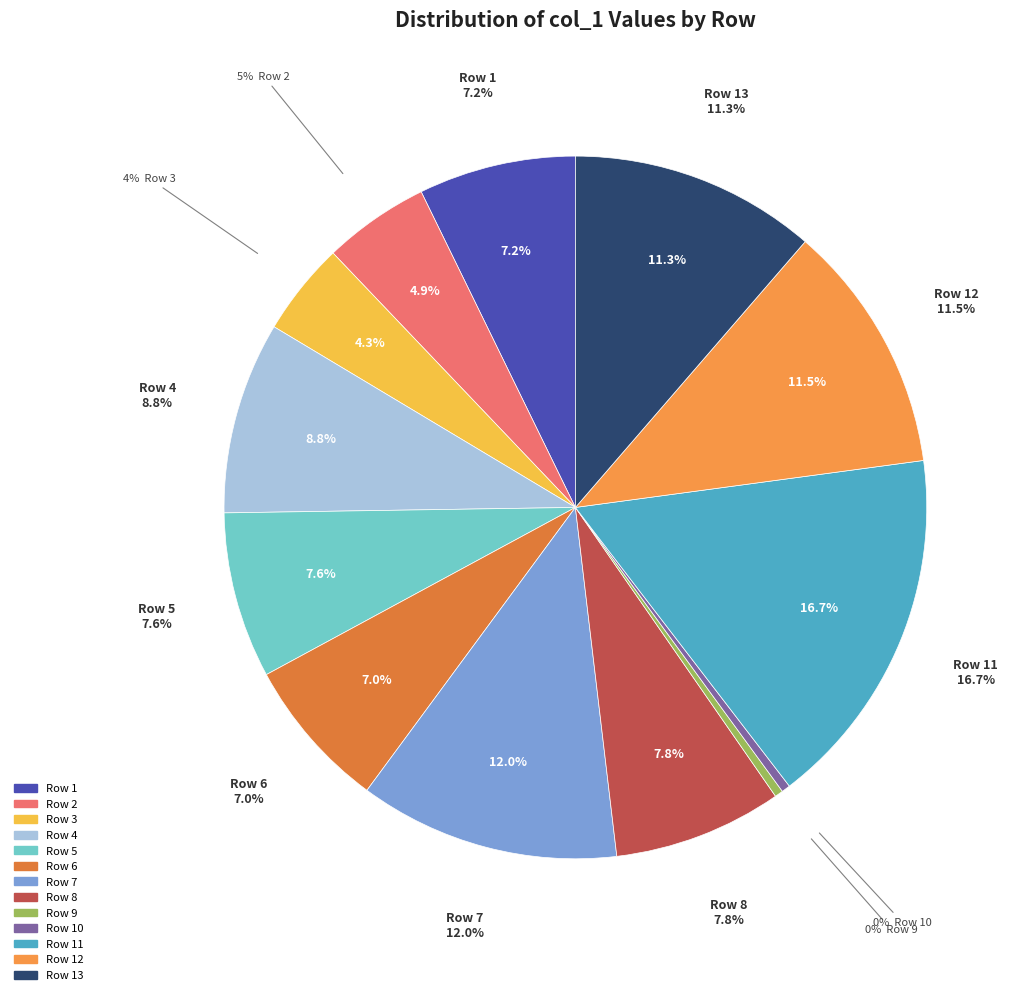

Which has a higher value, 3 or 1?

1